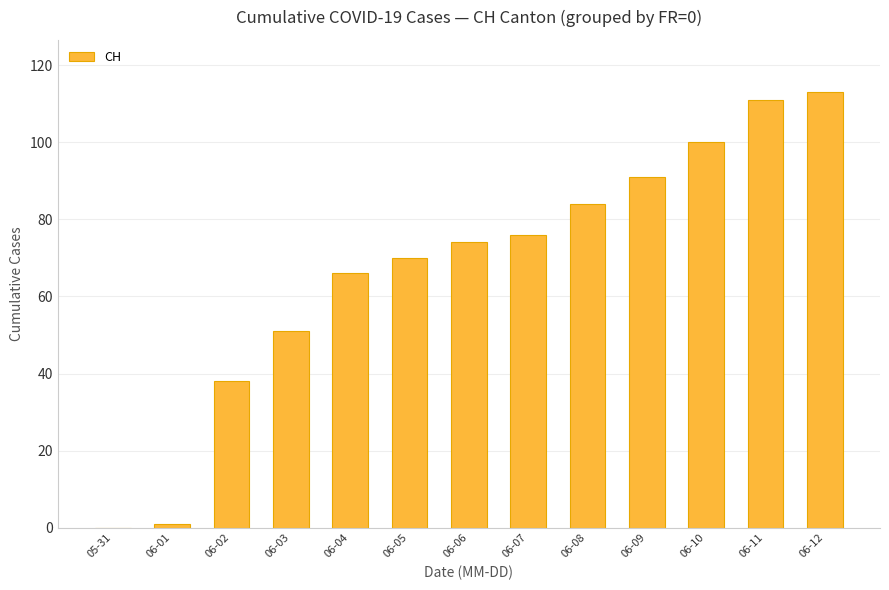

Where is the data nearest to the value 56?

06-03